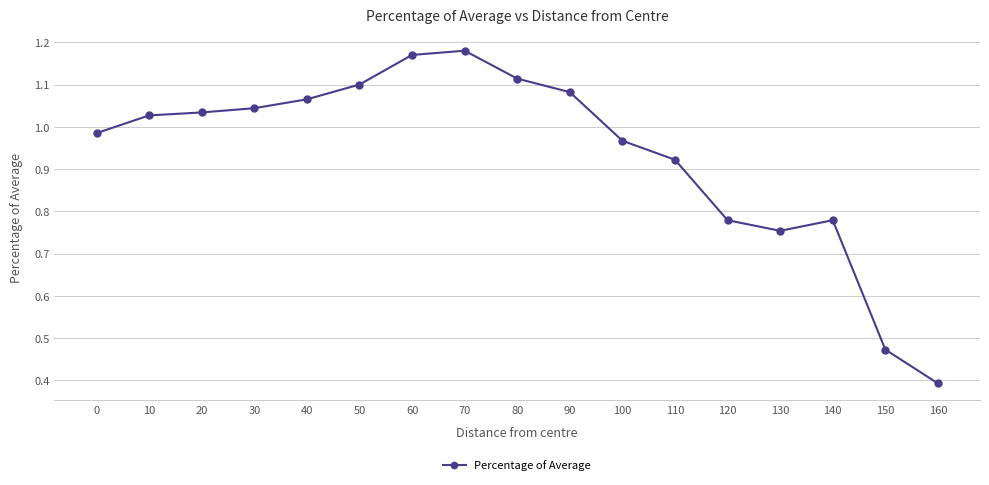

What is the change in value from 70 to 150?

-0.7